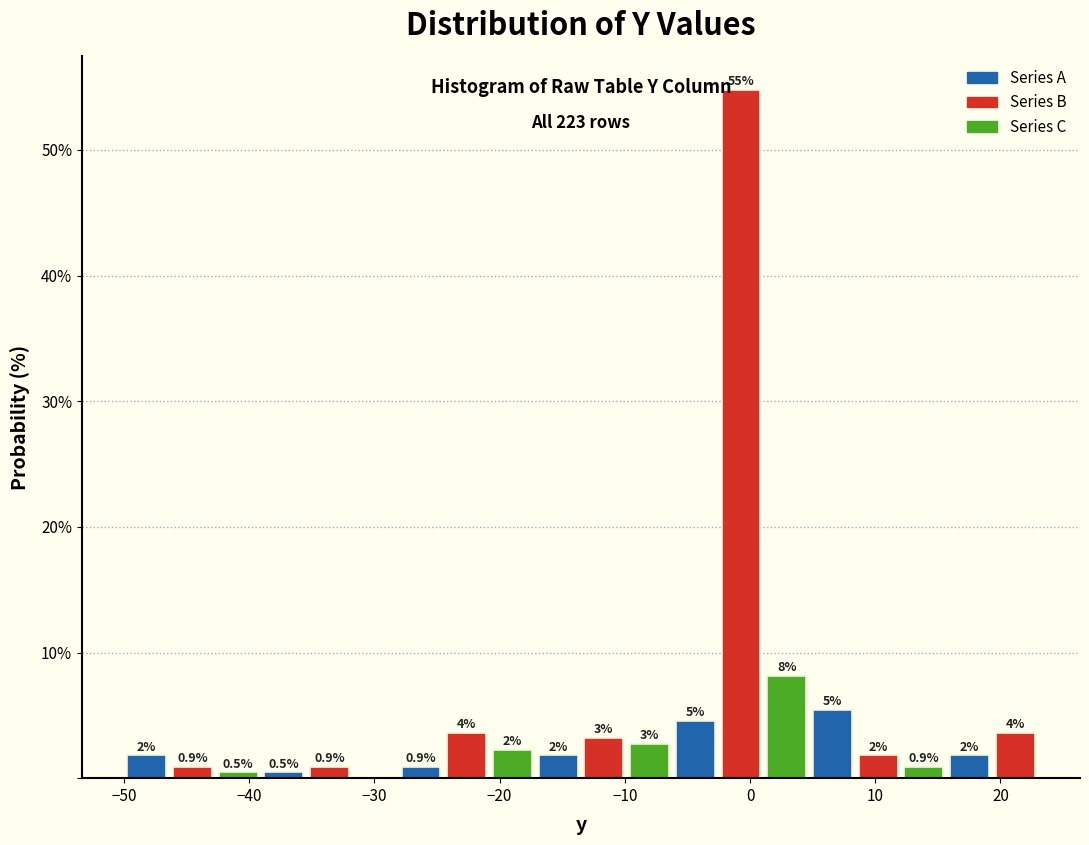

Around what value on the x-axis is the tallest bar? Give the approximate position of its centre, as read against the axis.

-1